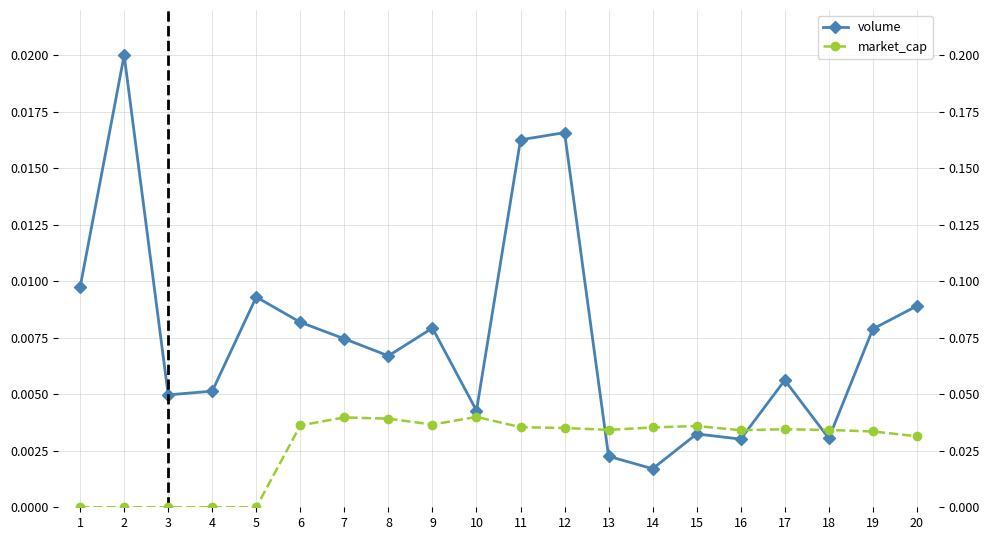

How many lines are shown in the chart?

2